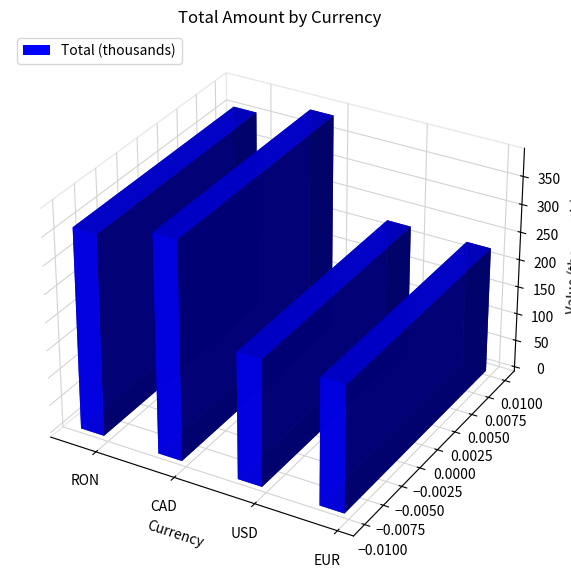

The value of Total at RON is 61476.4. True or false?

False